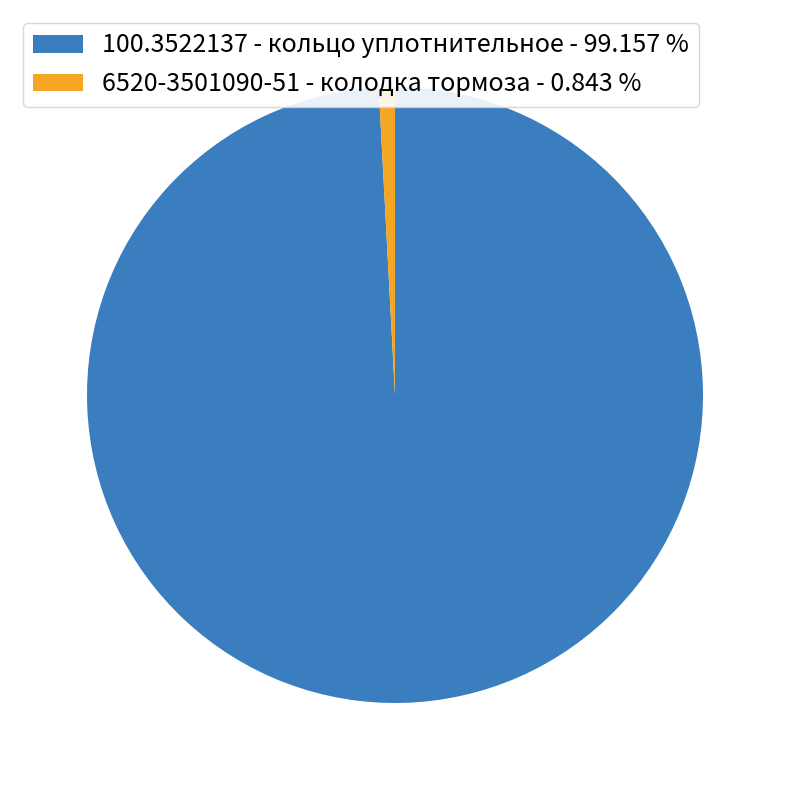

What is the ratio of the value at 100.3522137 - кольцо уплотнительное - 99.157 % to the value at 6520-3501090-51 - колодка тормоза - 0.843 %?

117.7